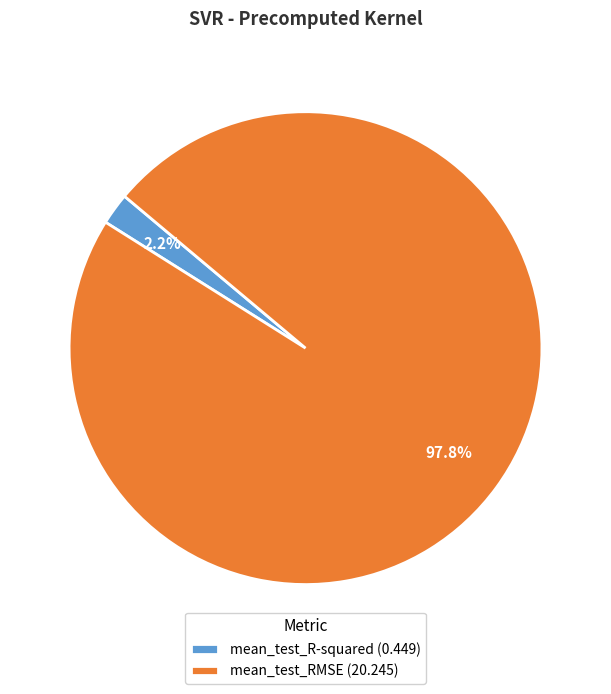

How many slices are in this pie chart?

2